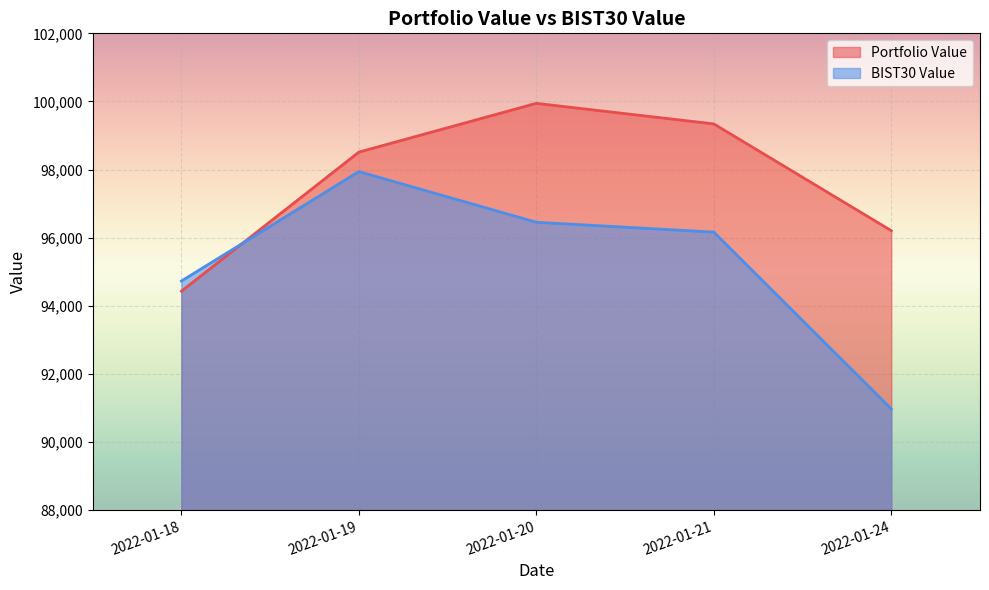

At which category does the chart reach its minimum across all series?

2022-01-24